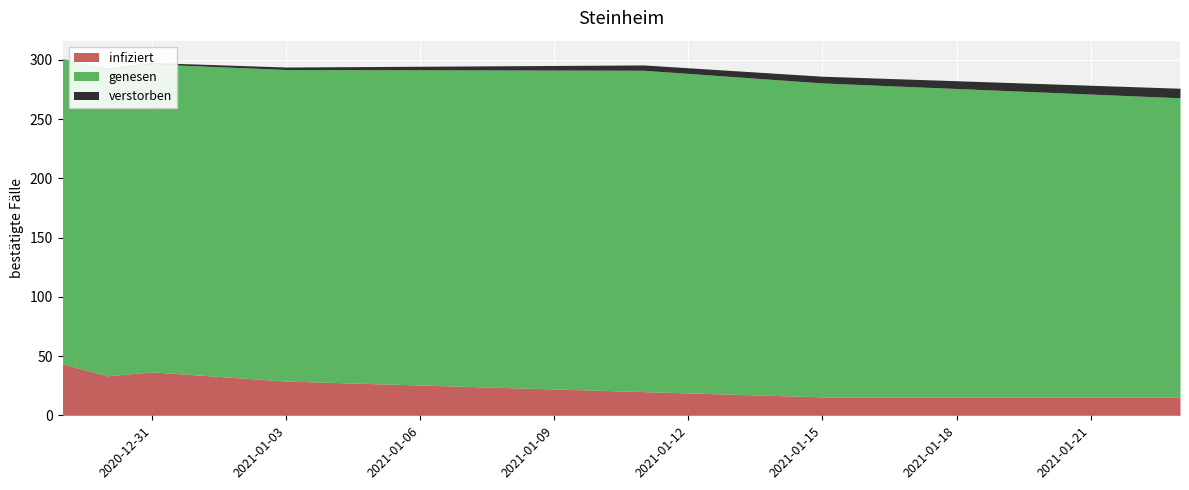

What is the minimum value for infiziert?

15.6